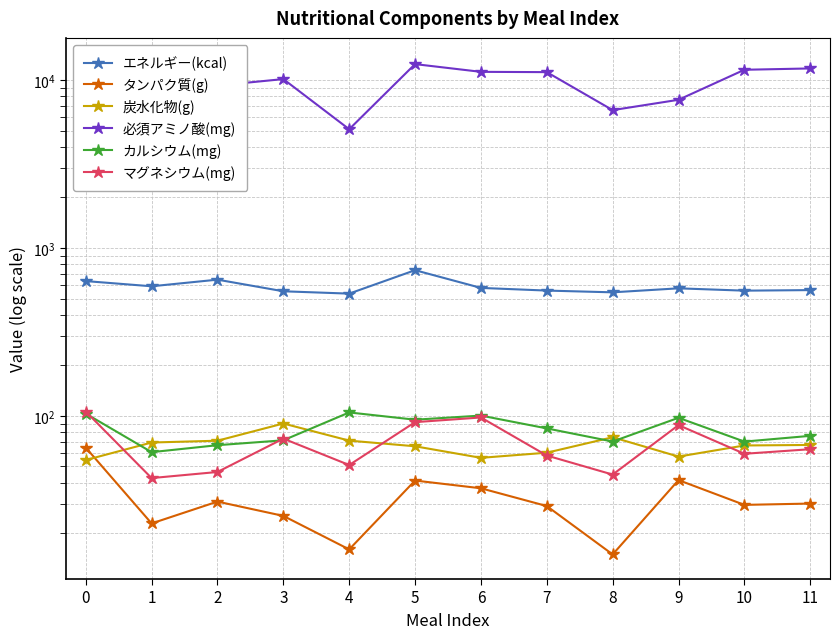

What is the difference between the 炭水化物(g) values at 3 and 1?

20.7